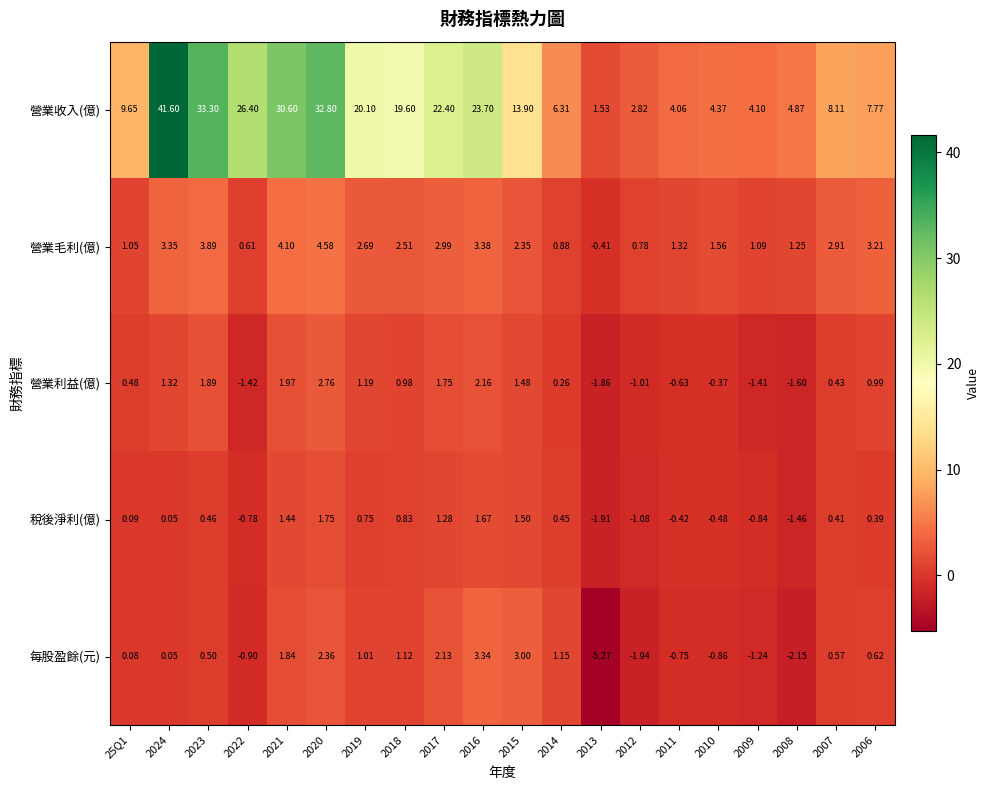

Count the number of data series in this chart.

5